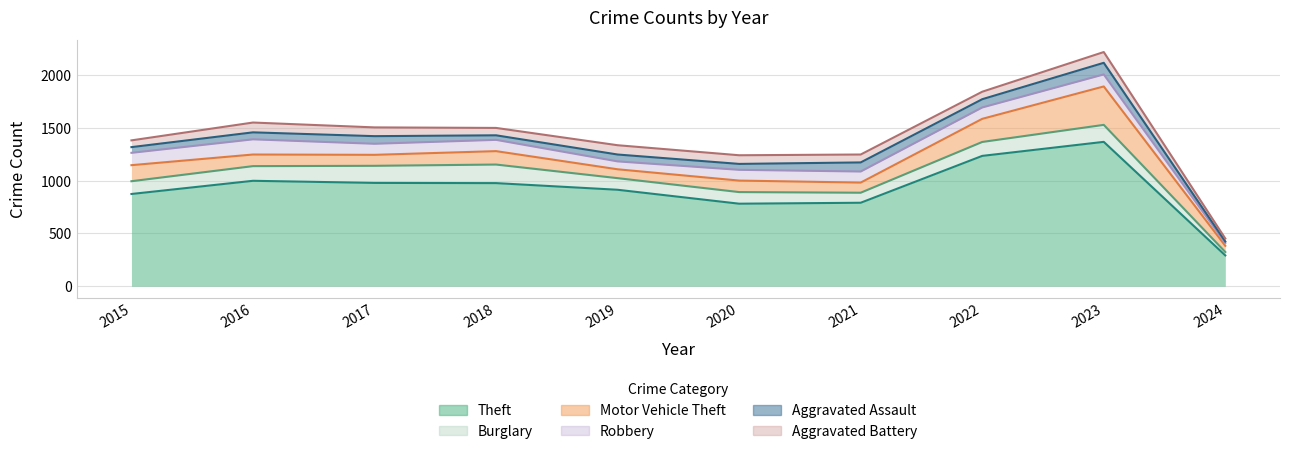

Reading left to right, list all the values displayed in this chart.

Theft: 874	999	979	977	914	782	791	1235	1368	292
Burglary: 121	139	162	176	110	110	95	132	161	32
Motor Vehicle Theft: 152	110	104	127	84	109	96	219	364	59
Robbery: 117	144	105	107	75	102	105	108	114	27
Aggravated Assault: 54	66	72	43	65	56	86	78	110	14
Aggravated Battery: 64	93	83	70	88	82	75	71	102	28